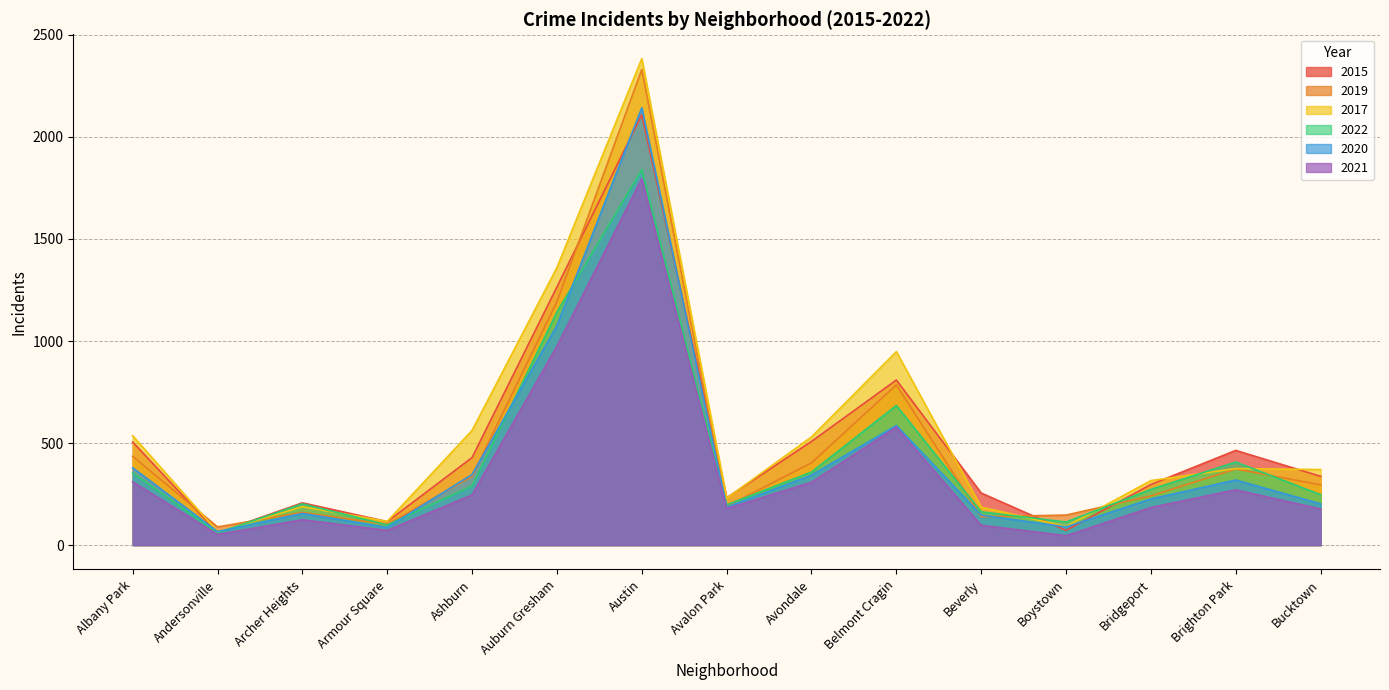

Reading right to left, list all the values displayed in this chart.

2015: 337	464	297	72	255	809	508	232	2109	1265	429	115	207	61	505
2019: 295	373	241	147	139	785	403	190	2331	1193	337	101	160	89	435
2017: 370	375	316	91	186	948	530	230	2384	1360	562	116	188	65	536
2022: 247	407	273	113	163	684	358	197	1840	1142	290	99	202	60	354
2020: 202	319	226	89	147	586	343	186	2143	1076	346	87	155	66	379
2021: 177	271	184	46	97	578	308	179	1796	975	246	72	124	52	310